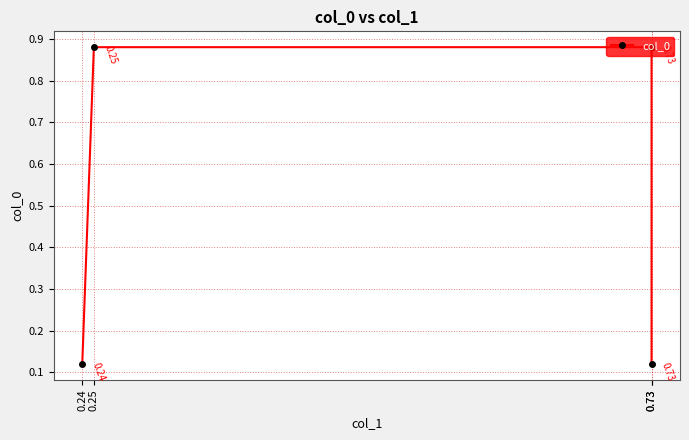

How many distinct data groups are displayed?

1